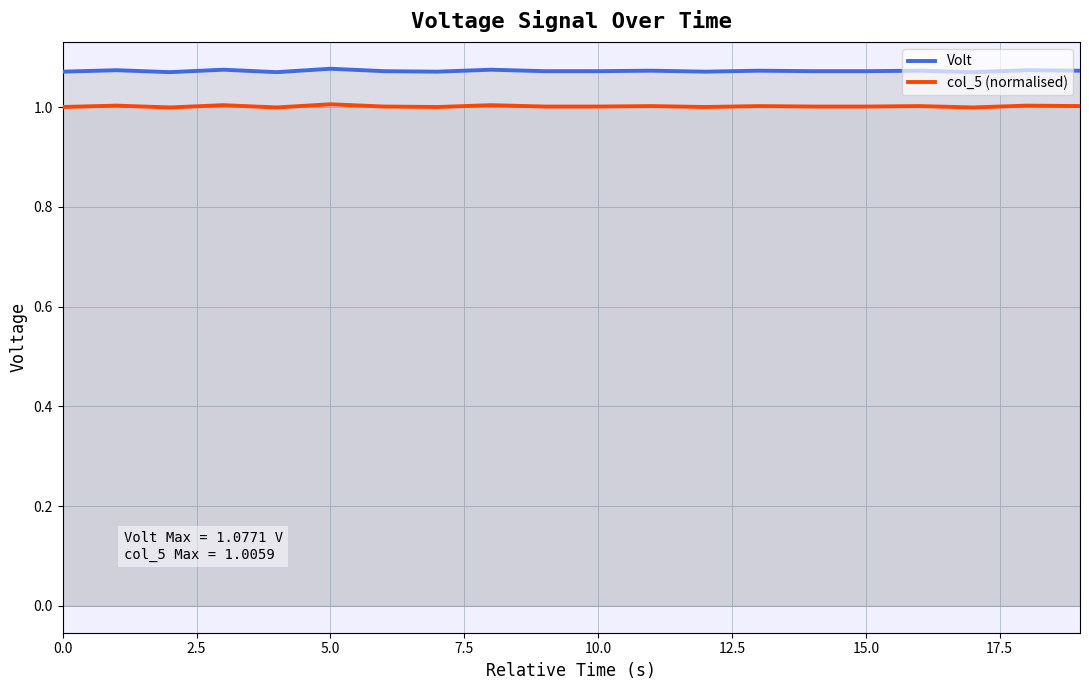

What are all the series names shown in the legend?

Volt, col_5 (normalised)